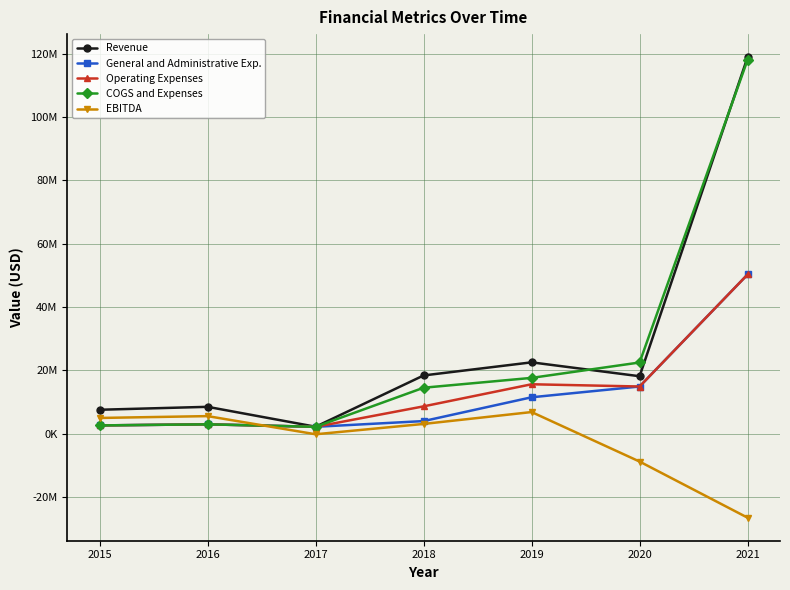

What are all the series names shown in the legend?

Revenue, General and Administrative Exp., Operating Expenses, COGS and Expenses, EBITDA